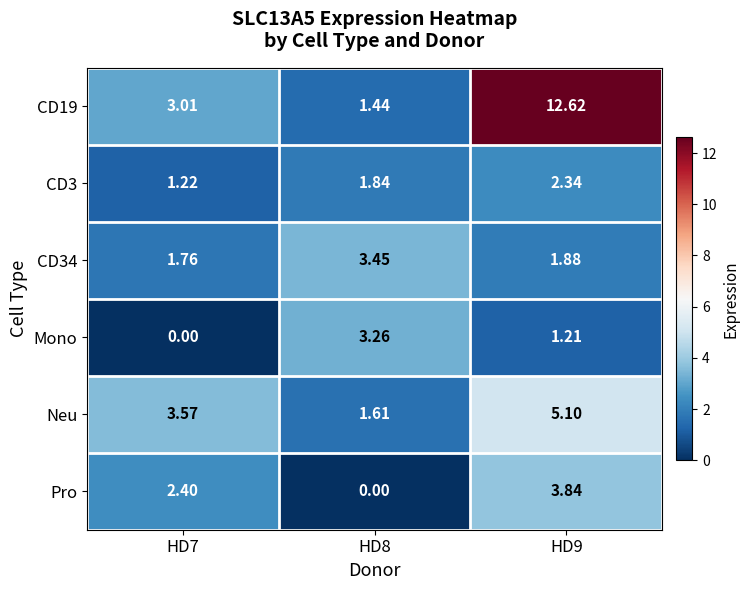

Is the value of Pro at HD7 greater than the value of CD3 at HD8?

Yes